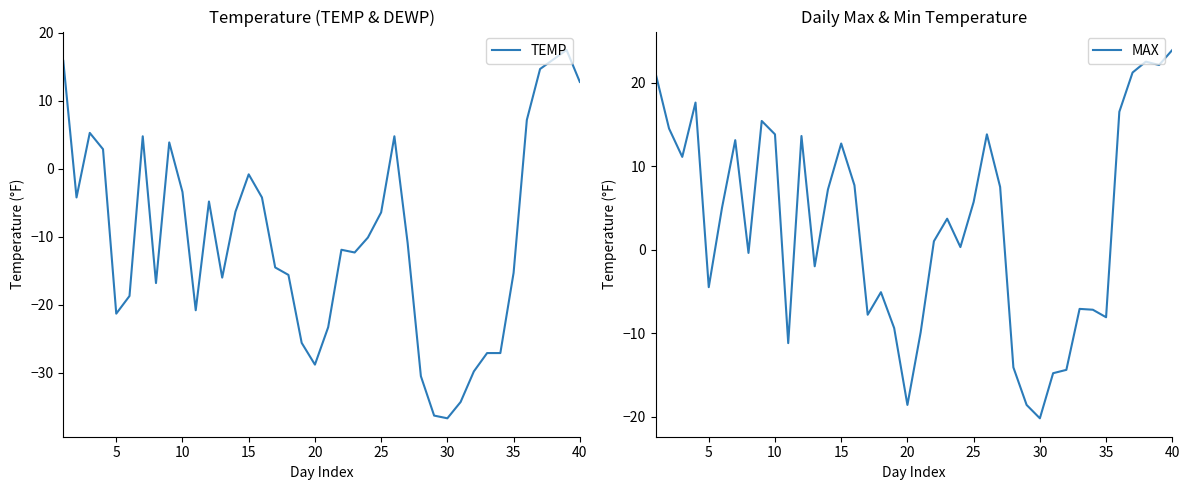

Does the chart have visible grid lines?

No